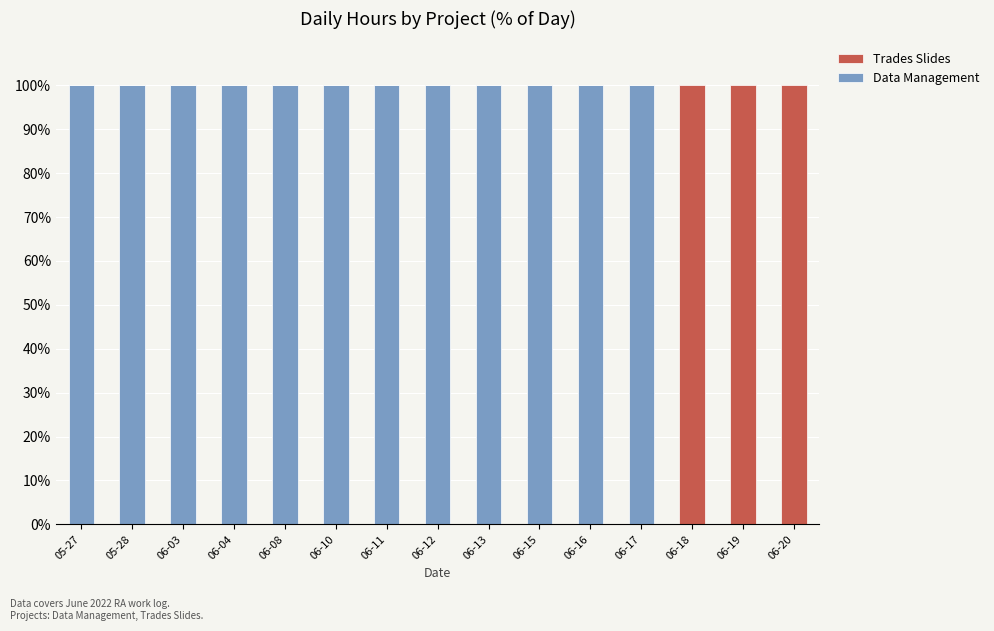

What is the maximum value for Data Management?

100